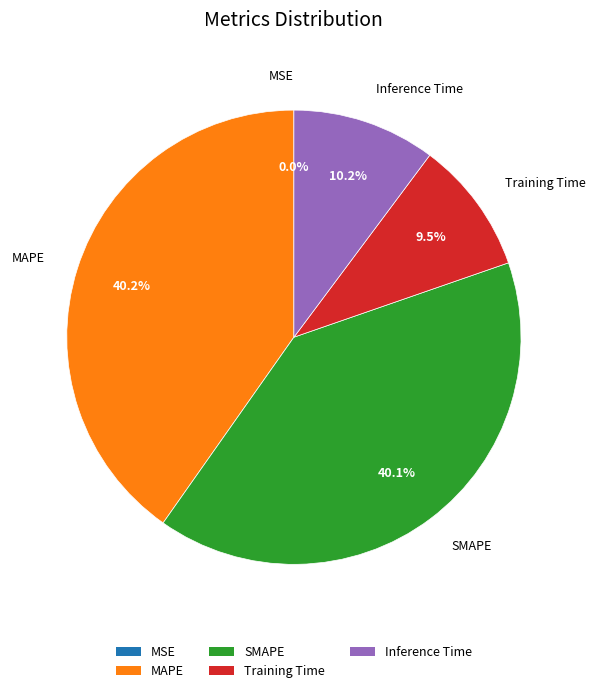

What portion of the pie excludes MAPE?

59.8%